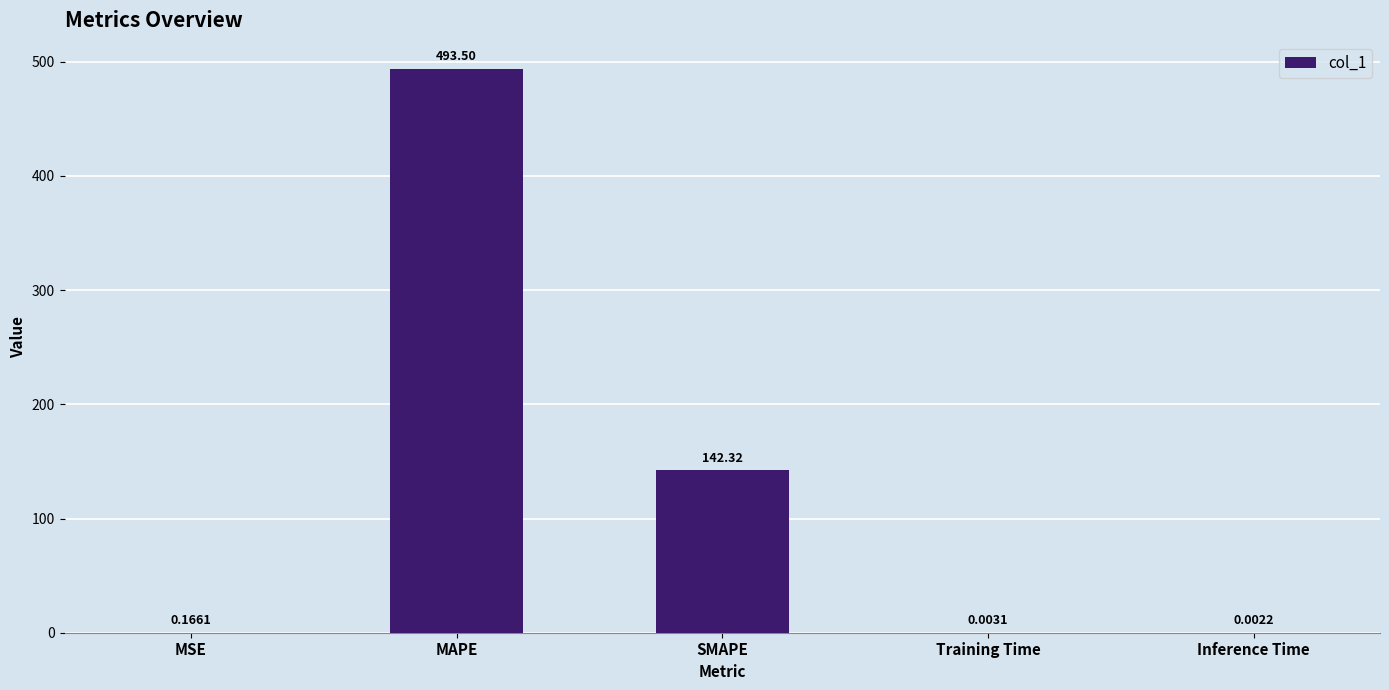

At which label is the value closest to 246?

SMAPE